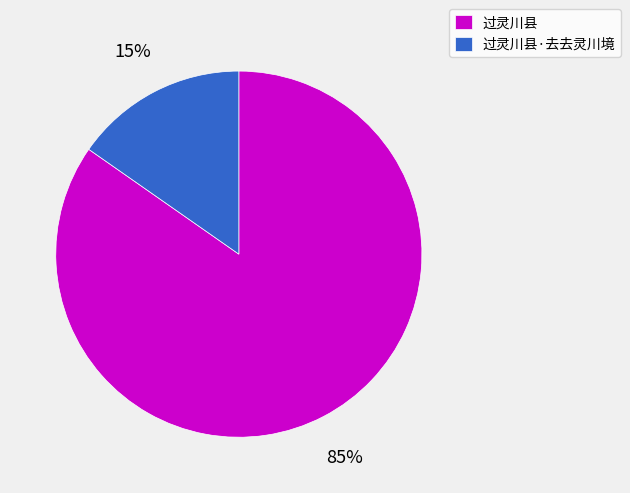

What percentage is the 过灵川县·去去灵川境 slice, to the nearest percent?

15%